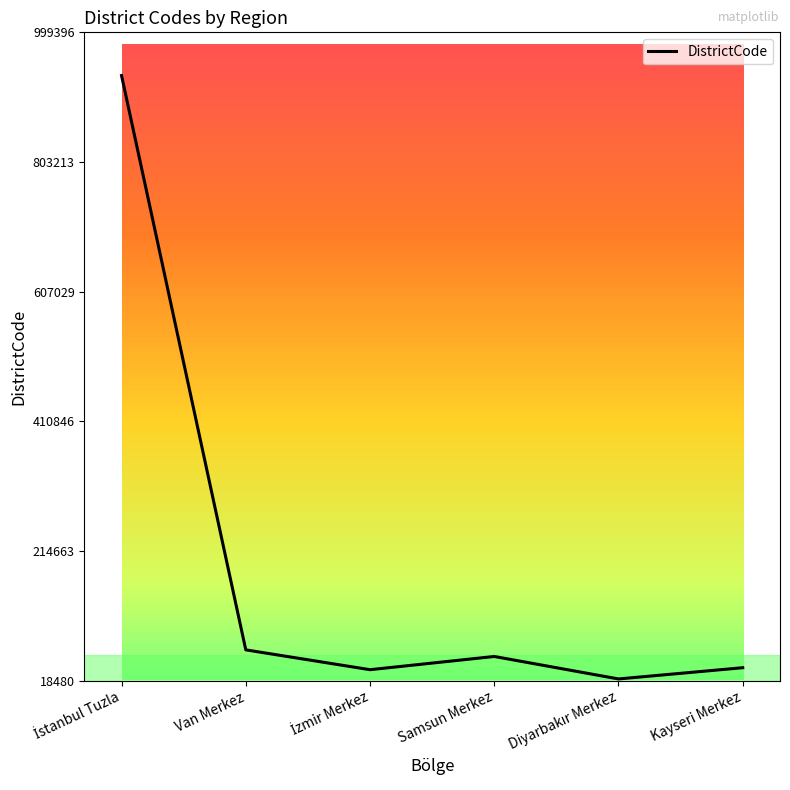

What is the average value?

191337